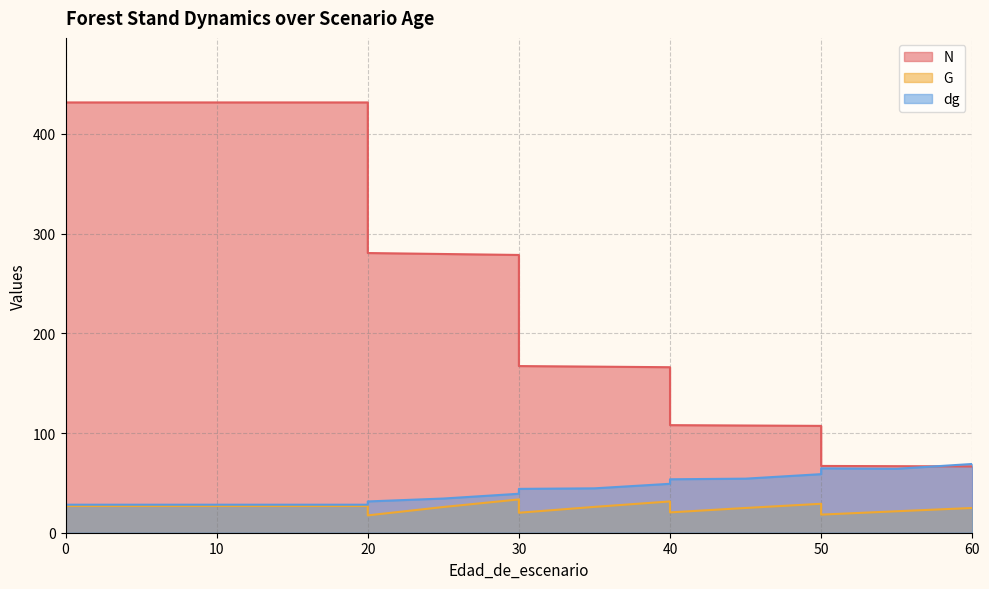

What is the total value across all series at 30?

351.0